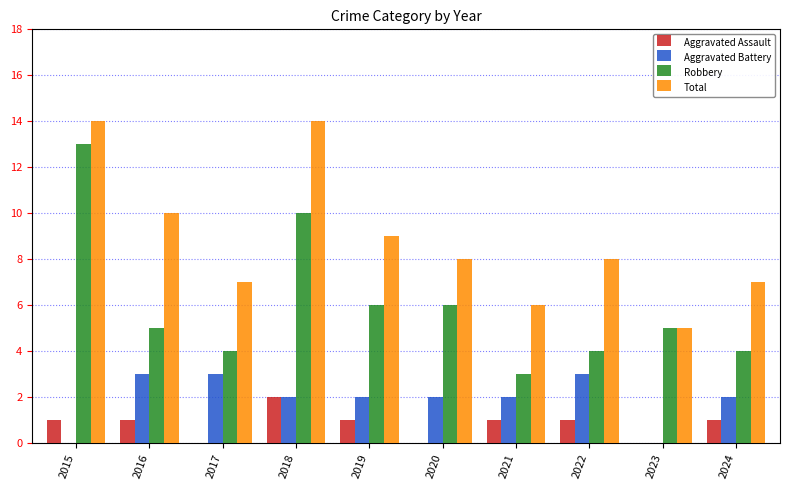

How many groups of bars are there?

10